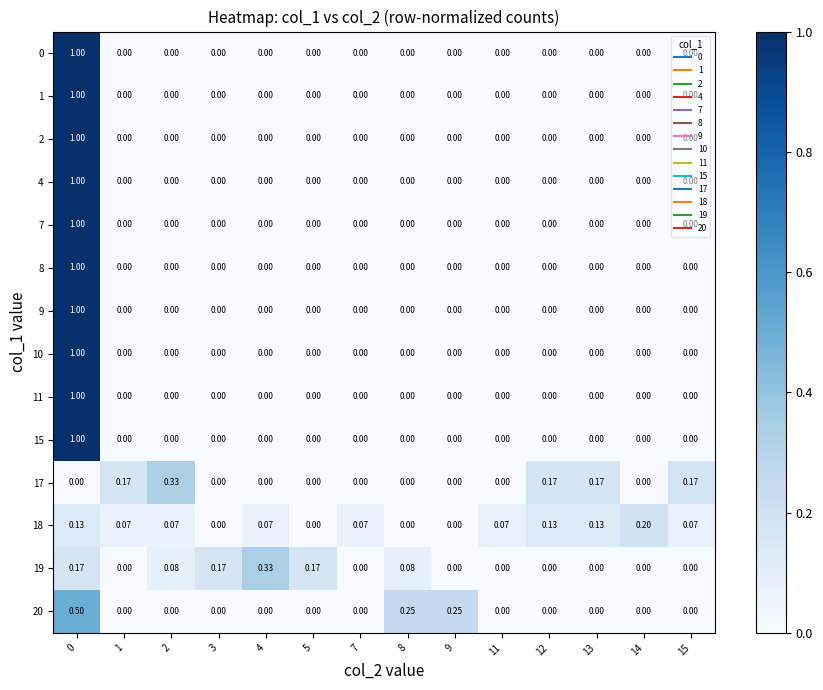

Reading left to right, transcribe all the data shown in this chart.

0: 0=1.0	1=0.0	2=0.0	3=0.0	4=0.0	5=0.0	7=0.0	8=0.0	9=0.0	11=0.0	12=0.0	13=0.0	14=0.0	15=0.0
1: 0=1.0	1=0.0	2=0.0	3=0.0	4=0.0	5=0.0	7=0.0	8=0.0	9=0.0	11=0.0	12=0.0	13=0.0	14=0.0	15=0.0
2: 0=1.0	1=0.0	2=0.0	3=0.0	4=0.0	5=0.0	7=0.0	8=0.0	9=0.0	11=0.0	12=0.0	13=0.0	14=0.0	15=0.0
4: 0=1.0	1=0.0	2=0.0	3=0.0	4=0.0	5=0.0	7=0.0	8=0.0	9=0.0	11=0.0	12=0.0	13=0.0	14=0.0	15=0.0
7: 0=1.0	1=0.0	2=0.0	3=0.0	4=0.0	5=0.0	7=0.0	8=0.0	9=0.0	11=0.0	12=0.0	13=0.0	14=0.0	15=0.0
8: 0=1.0	1=0.0	2=0.0	3=0.0	4=0.0	5=0.0	7=0.0	8=0.0	9=0.0	11=0.0	12=0.0	13=0.0	14=0.0	15=0.0
9: 0=1.0	1=0.0	2=0.0	3=0.0	4=0.0	5=0.0	7=0.0	8=0.0	9=0.0	11=0.0	12=0.0	13=0.0	14=0.0	15=0.0
10: 0=1.0	1=0.0	2=0.0	3=0.0	4=0.0	5=0.0	7=0.0	8=0.0	9=0.0	11=0.0	12=0.0	13=0.0	14=0.0	15=0.0
11: 0=1.0	1=0.0	2=0.0	3=0.0	4=0.0	5=0.0	7=0.0	8=0.0	9=0.0	11=0.0	12=0.0	13=0.0	14=0.0	15=0.0
15: 0=1.0	1=0.0	2=0.0	3=0.0	4=0.0	5=0.0	7=0.0	8=0.0	9=0.0	11=0.0	12=0.0	13=0.0	14=0.0	15=0.0
17: 0=0.0	1=0.2	2=0.3	3=0.0	4=0.0	5=0.0	7=0.0	8=0.0	9=0.0	11=0.0	12=0.2	13=0.2	14=0.0	15=0.2
18: 0=0.1	1=0.1	2=0.1	3=0.0	4=0.1	5=0.0	7=0.1	8=0.0	9=0.0	11=0.1	12=0.1	13=0.1	14=0.2	15=0.1
19: 0=0.2	1=0.0	2=0.1	3=0.2	4=0.3	5=0.2	7=0.0	8=0.1	9=0.0	11=0.0	12=0.0	13=0.0	14=0.0	15=0.0
20: 0=0.5	1=0.0	2=0.0	3=0.0	4=0.0	5=0.0	7=0.0	8=0.2	9=0.2	11=0.0	12=0.0	13=0.0	14=0.0	15=0.0